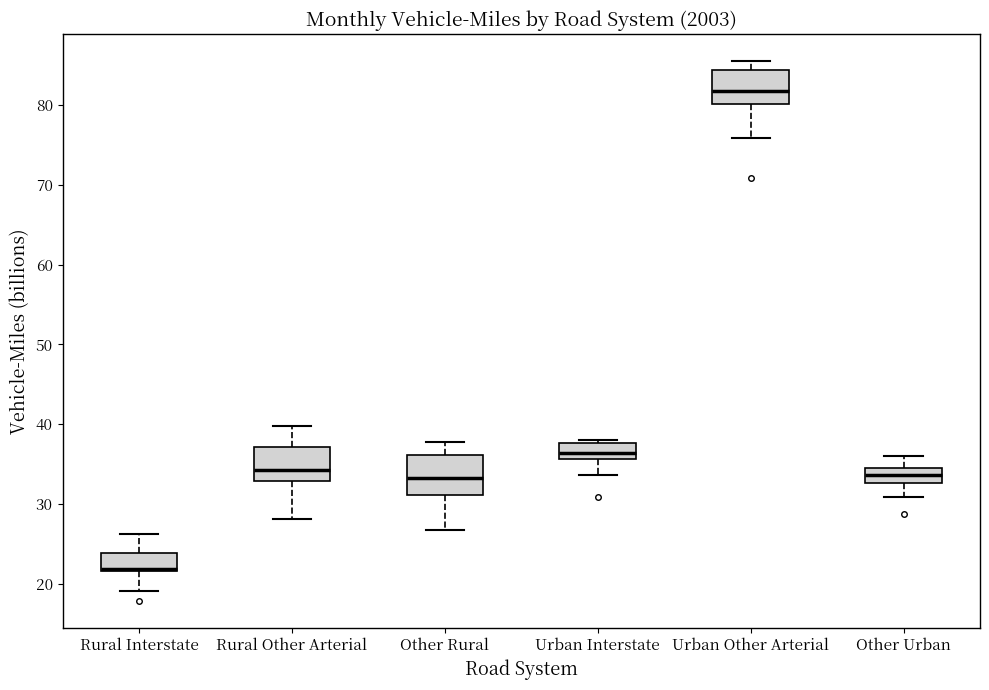

Reading left to right, read every box against the y-axis: the position of its median line, the range the box covers, and the ends of its whiskers. The values are not printed on the chart, so give them approximately, as read against the axis.

Rural Interstate: median 22 (drawn on the box's lower edge), box 22 to 24, whiskers 19 to 26
Rural Other Arterial: median 34, box 33 to 37, whiskers 28 to 40
Other Rural: median 33, box 31 to 36, whiskers 27 to 38
Urban Interstate: median 36 (inside the box), box 36 to 38, whiskers 34 to 38 (just above the box's upper edge)
Urban Other Arterial: median 82, box 80 to 84, whiskers 76 to 86
Other Urban: median 34 (inside the box), box 33 to 34, whiskers 31 to 36